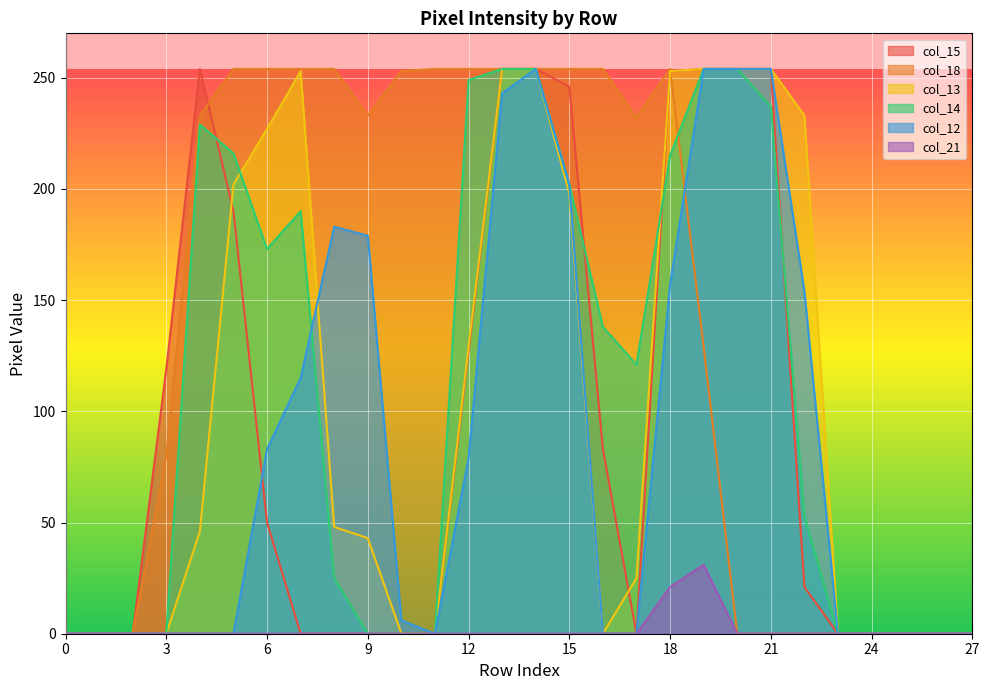

Where do col_12 and col_18 first cross each other?

18 and 19